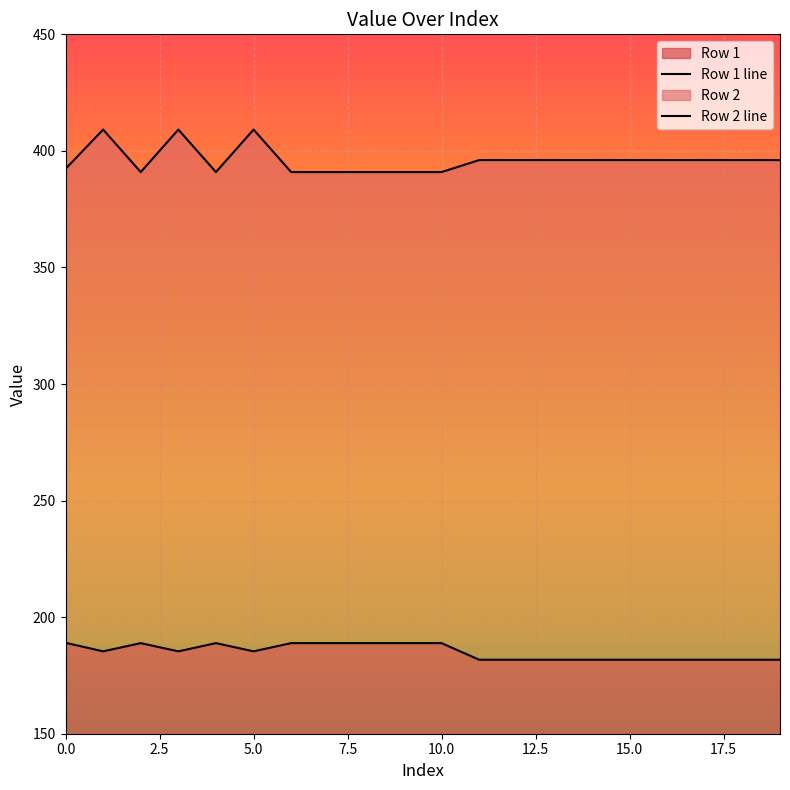

What are all the series names shown in the legend?

Row 1, Row 2